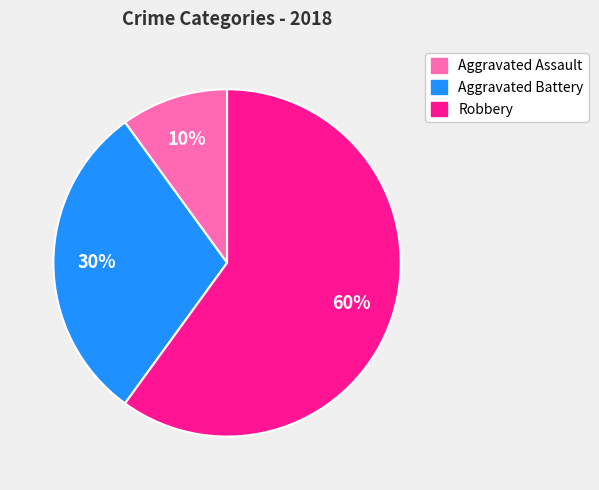

Do Aggravated Assault and Aggravated Battery together represent more than half of the pie?

No